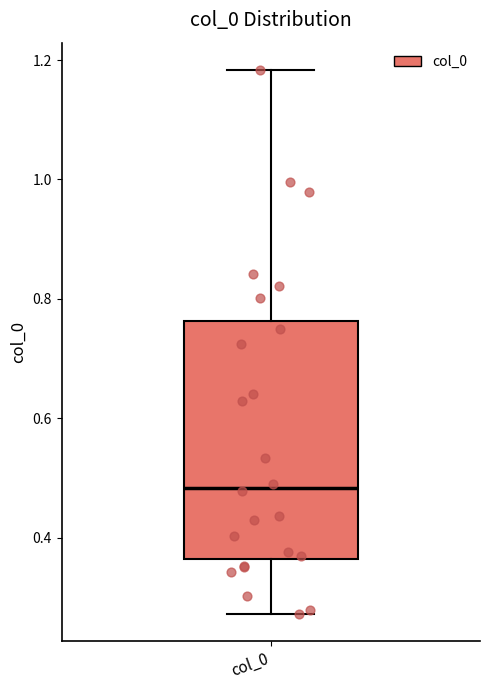

Transcribe this box plot: give where the median line is, the range the box spans, and where the two whiskers end, as read against the y-axis. The values are not printed on the chart, so give them approximately, as read against the axis.

median 0.48, box 0.36 to 0.76, whiskers 0.28 to 1.18